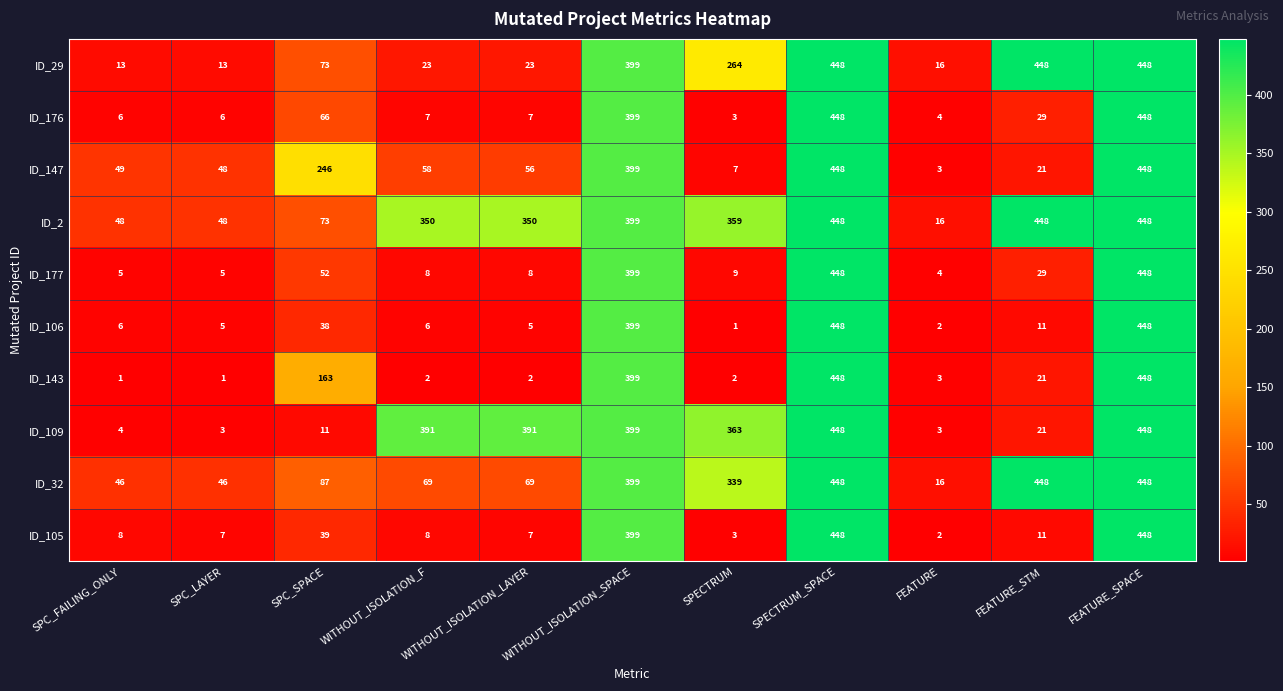

What is the total value across all series at WITHOUT_ISOLATION_LAYER?

918